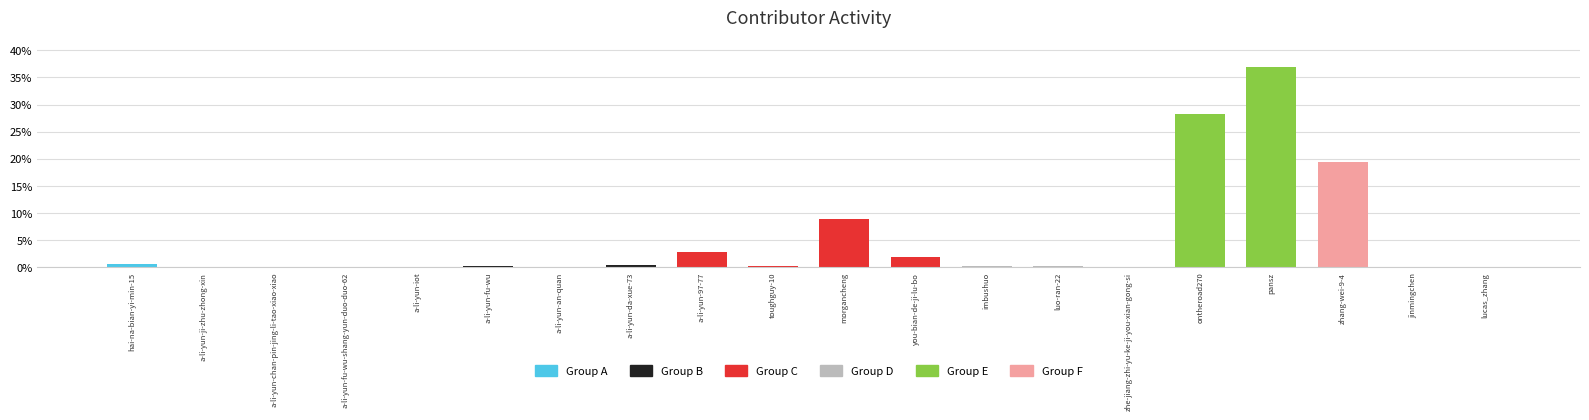

The chart shows a value of 29.8 at zhang-wei-9-4. True or false?

False